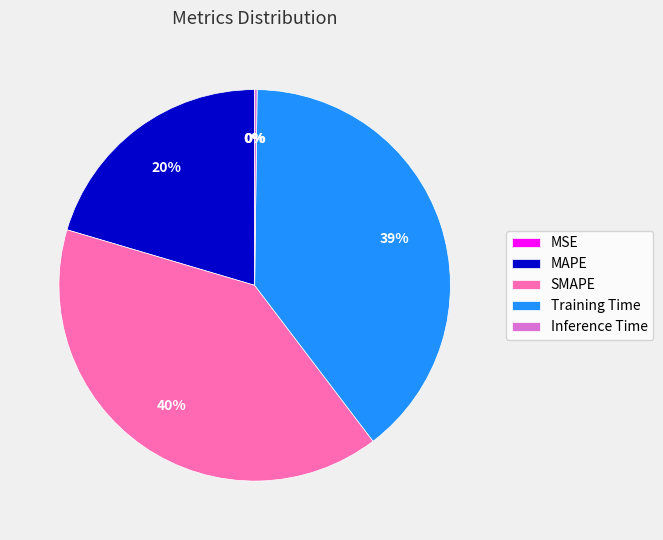

Is MAPE the majority of the pie?

No